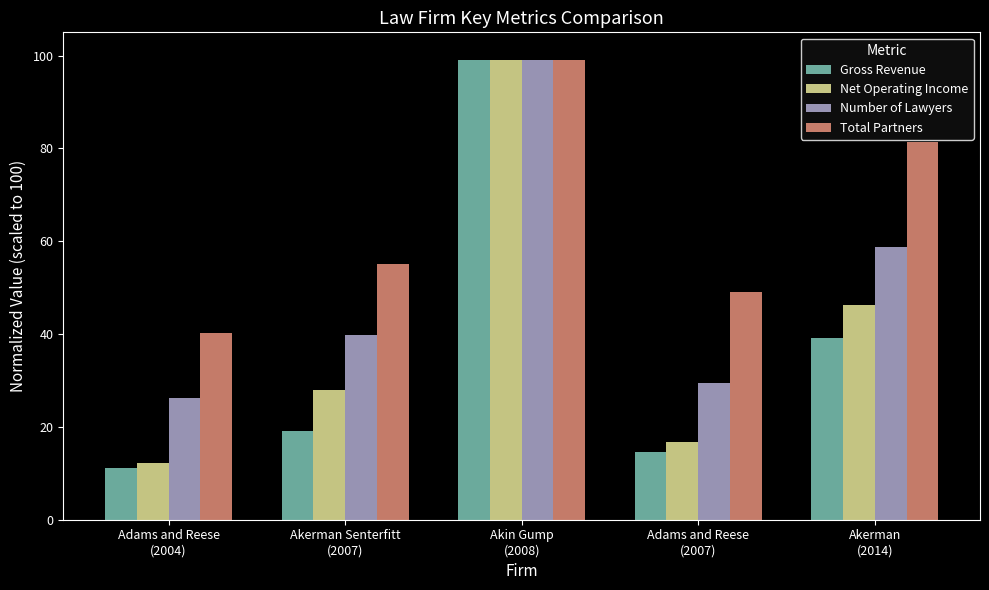

Where does the Gross Revenue series first go above 19?

Akerman Senterfitt
(2007)